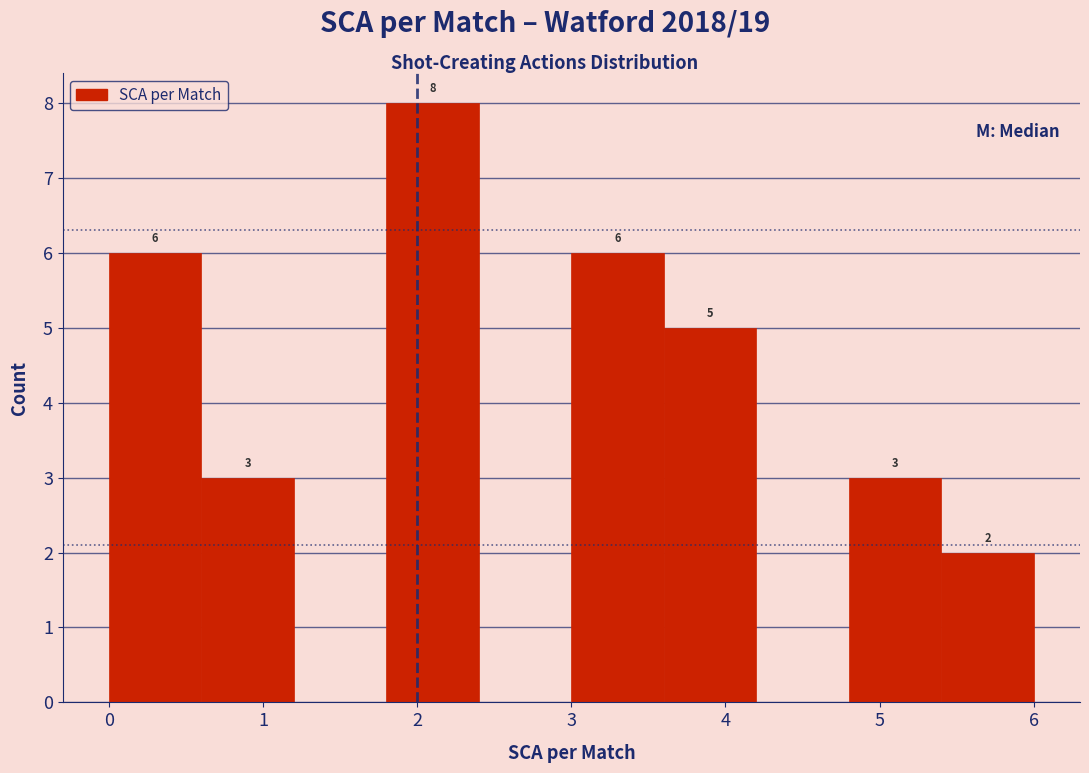

Over which range of the x-axis is the bar tallest?

1.8 to 2.4